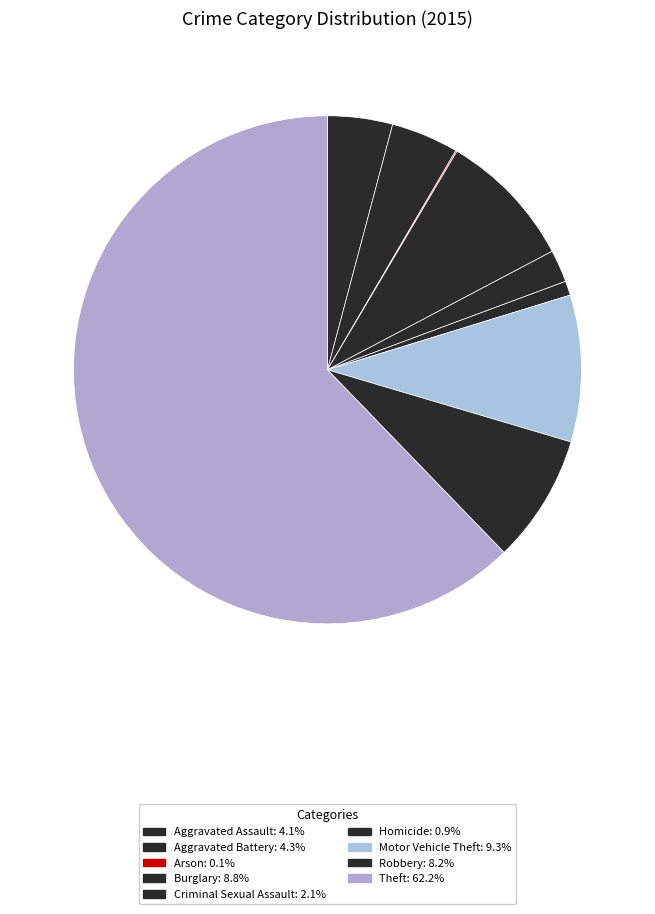

What is the largest slice in the pie chart?

Theft